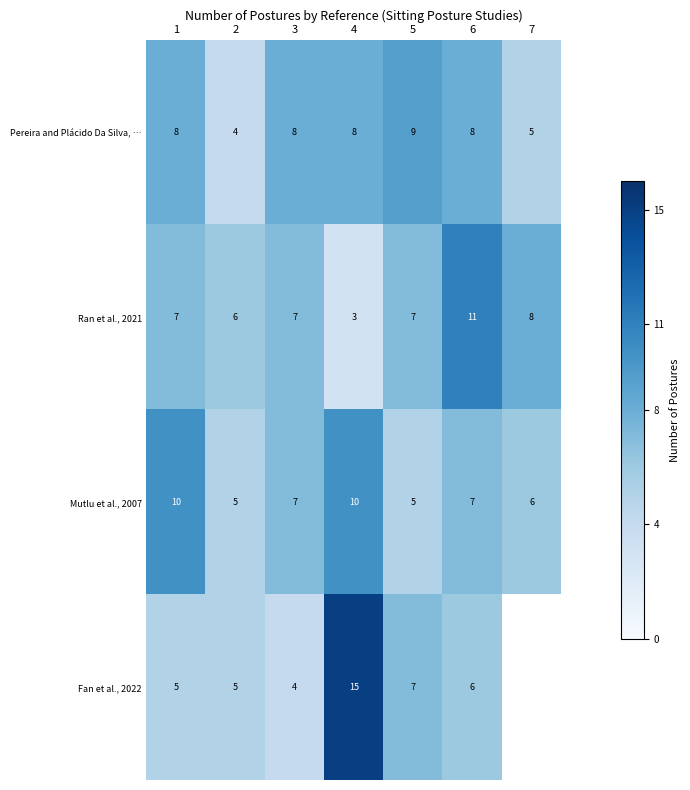

Read the Ran et al., 2021 value at 6.

11